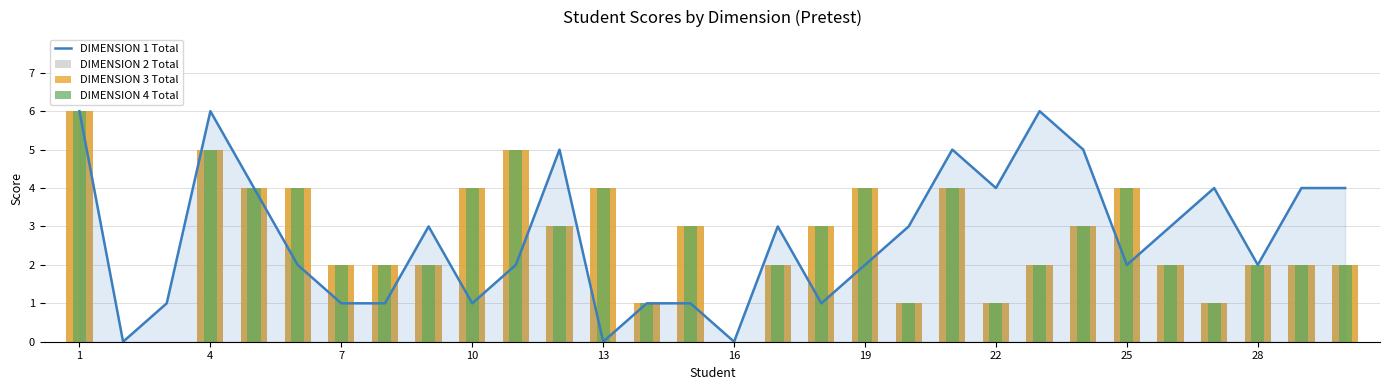

What is the difference between the maximum and minimum values in the DIMENSION 1 Total series?

6